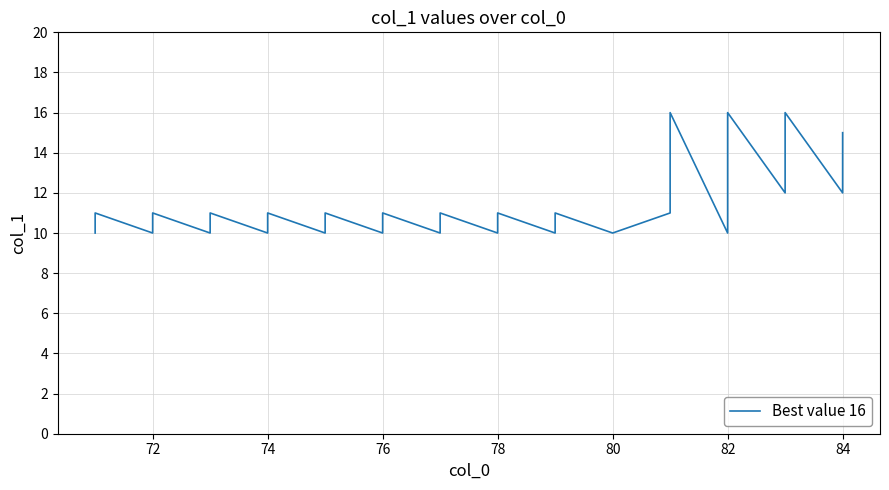

How many points are lower than both their immediate neighbors (excluding endpoints)?

12